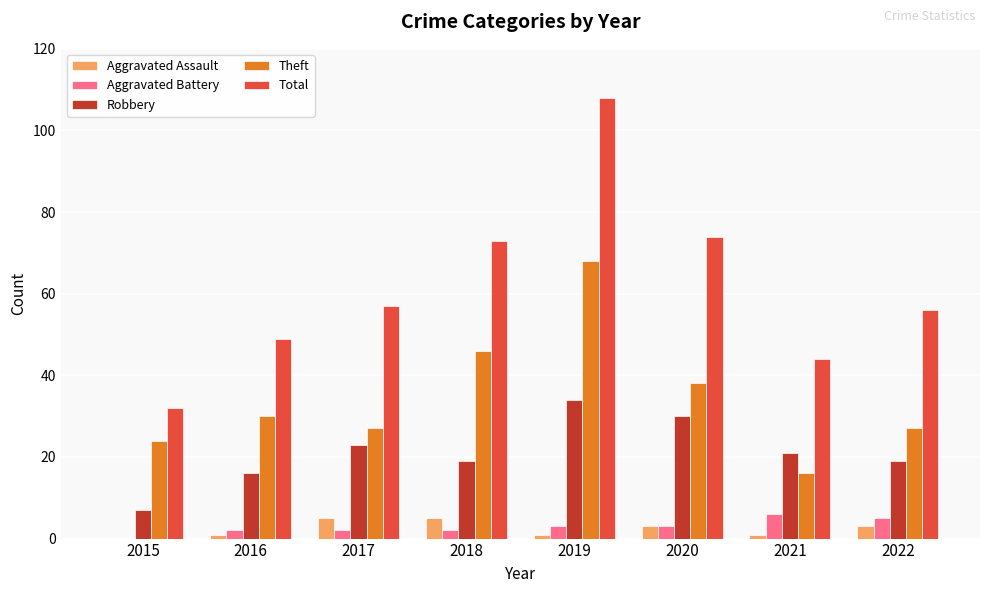

Read the Robbery value at 2020.

30